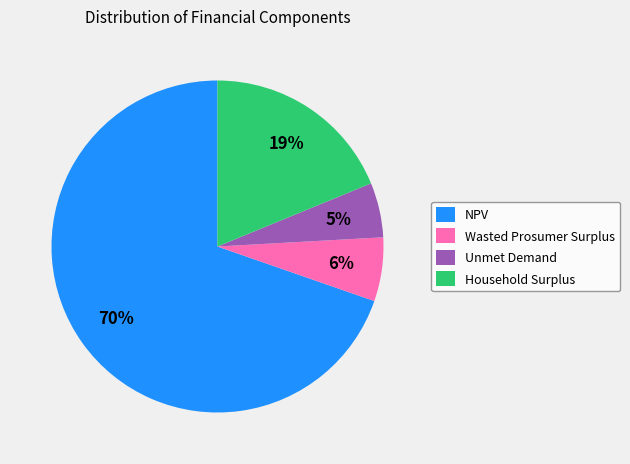

Which slice is the smallest?

Unmet Demand